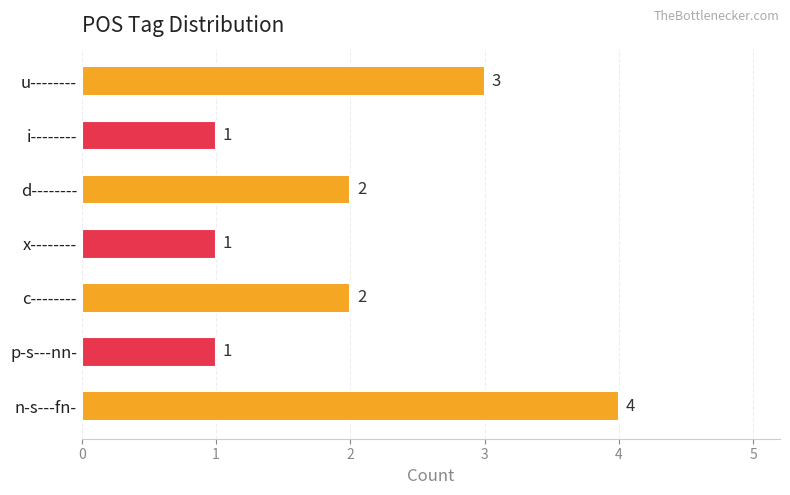

The value at d-------- is 1. True or false?

False